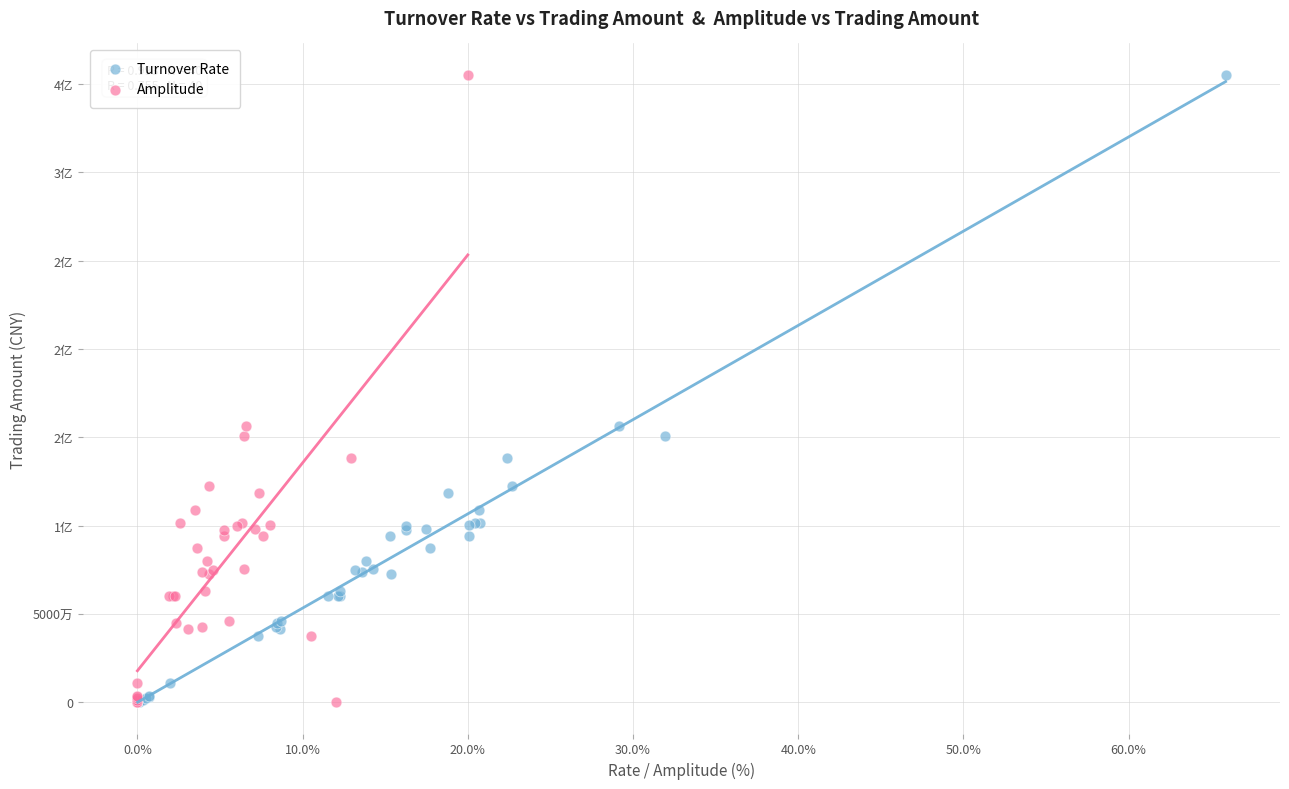

What are all the series names shown in the legend?

Turnover Rate, Amplitude